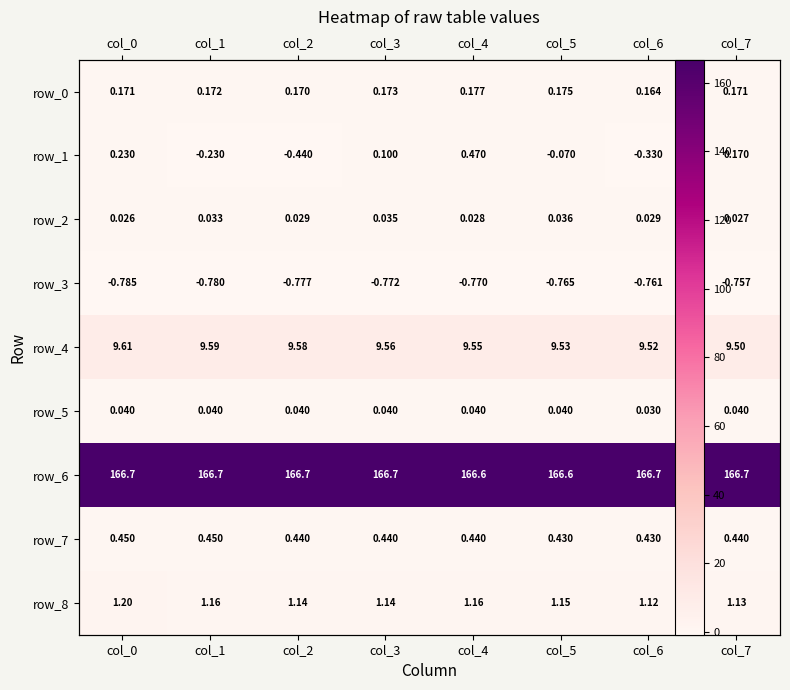

List the labels in order of row_5 value, smallest first.

col_6, col_7, col_5, col_4, col_3, col_2, col_1, col_0